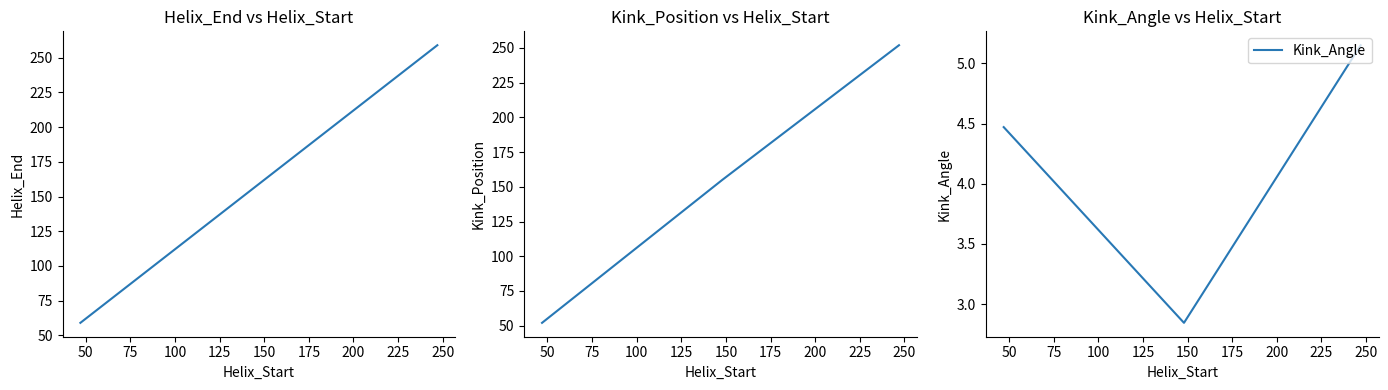

How many values in the Kink_Angle series are below 4?

1